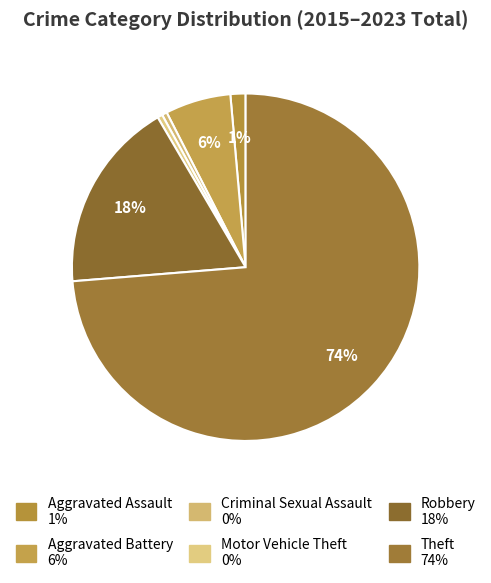

To the nearest percent, what is the difference between the Robbery and Criminal Sexual Assault slice percentages?

18%